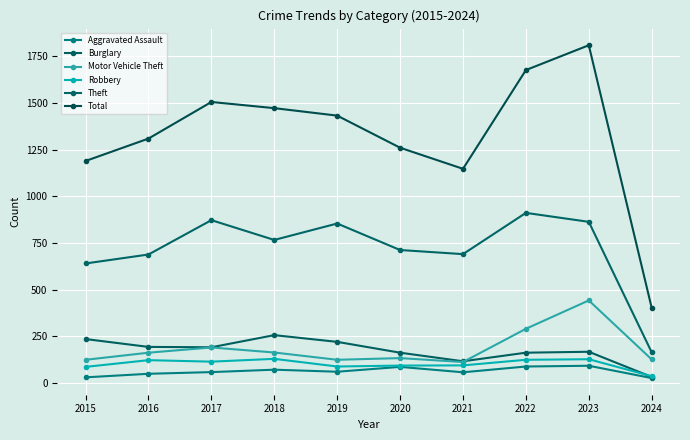

True or false: Aggravated Assault and Theft intersect in this chart.

False